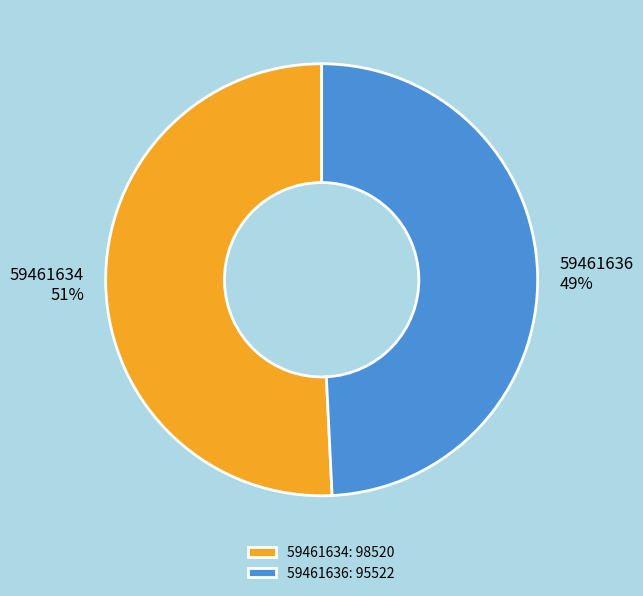

To the nearest percent, what is the difference between the 59461634 and 59461636 slice percentages?

2%